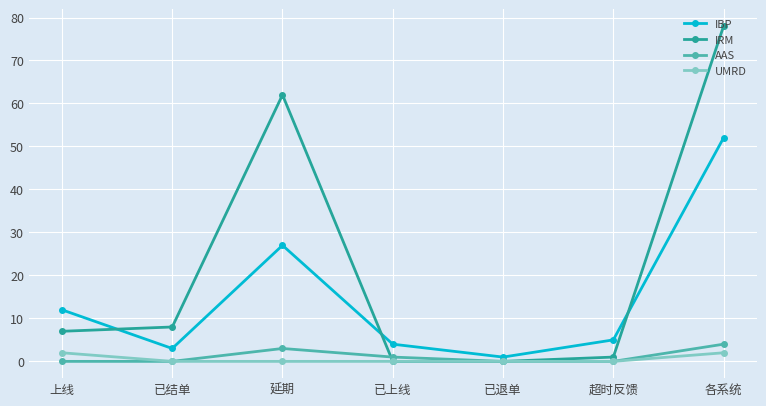

At which category does IBP reach its first local valley?

已结单